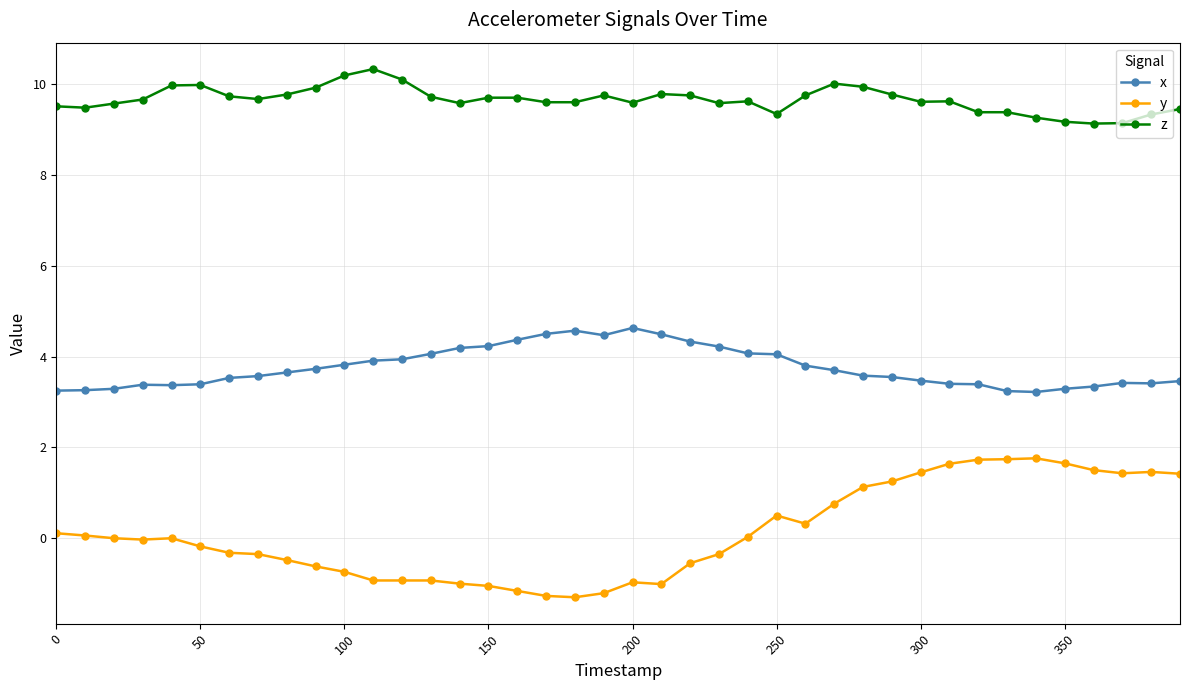

List the series in order of their overall mean, lowest first.

y, x, z